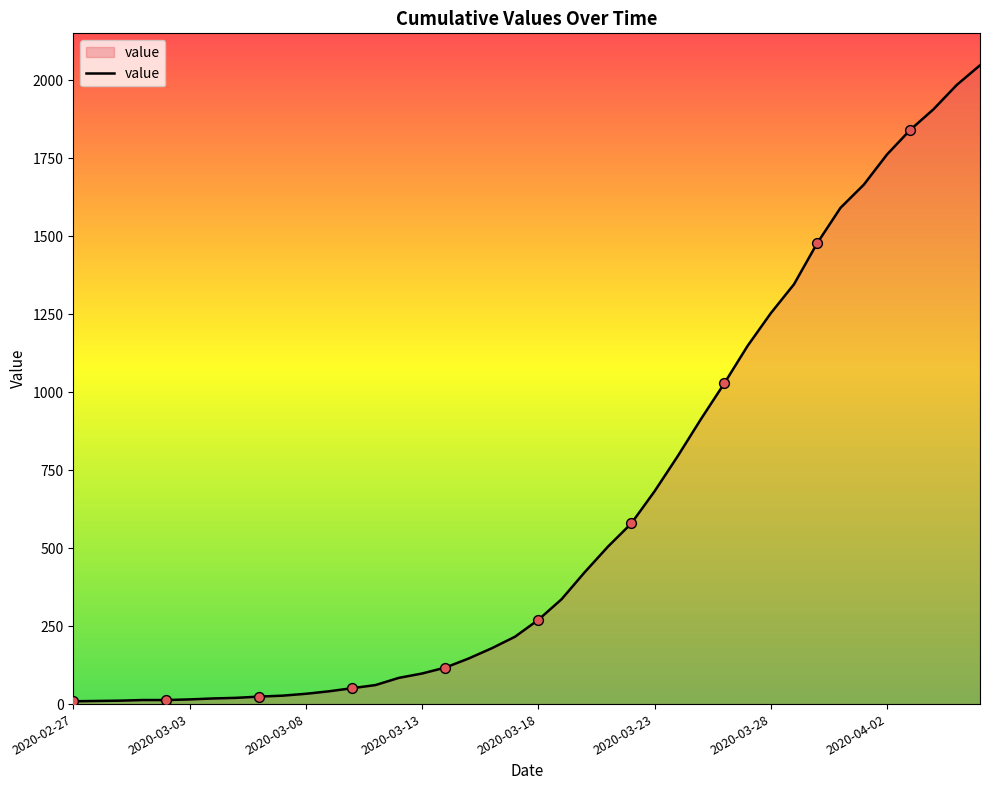

What is the greatest value displayed?

2048